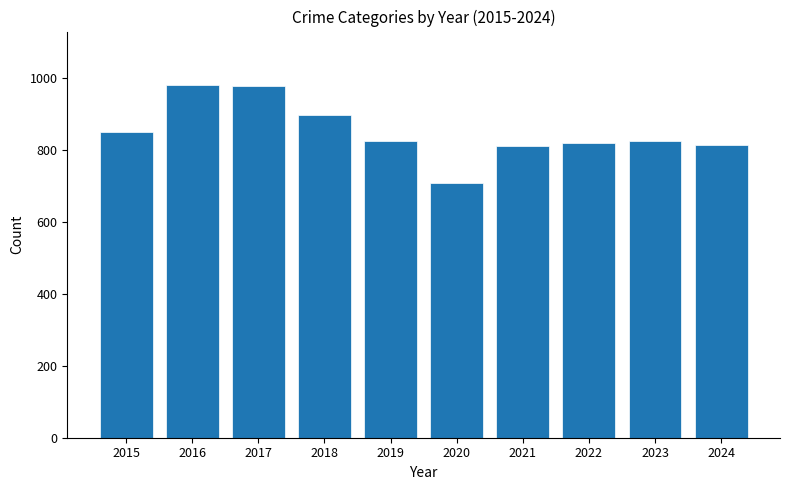

What is the sum of the values at 2022 and 2023?

1644